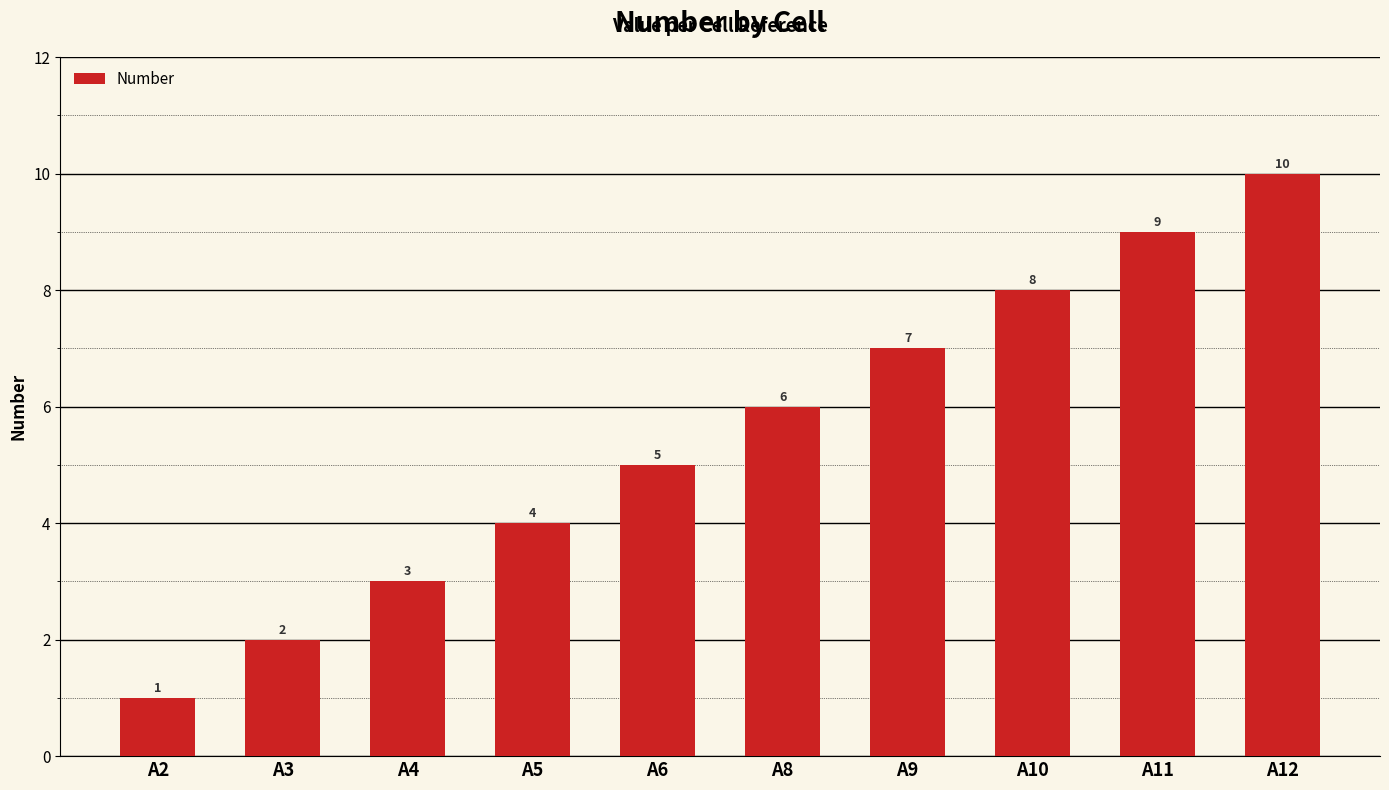

Rank the categories by value from highest to lowest.

A12, A11, A10, A9, A8, A6, A5, A4, A3, A2